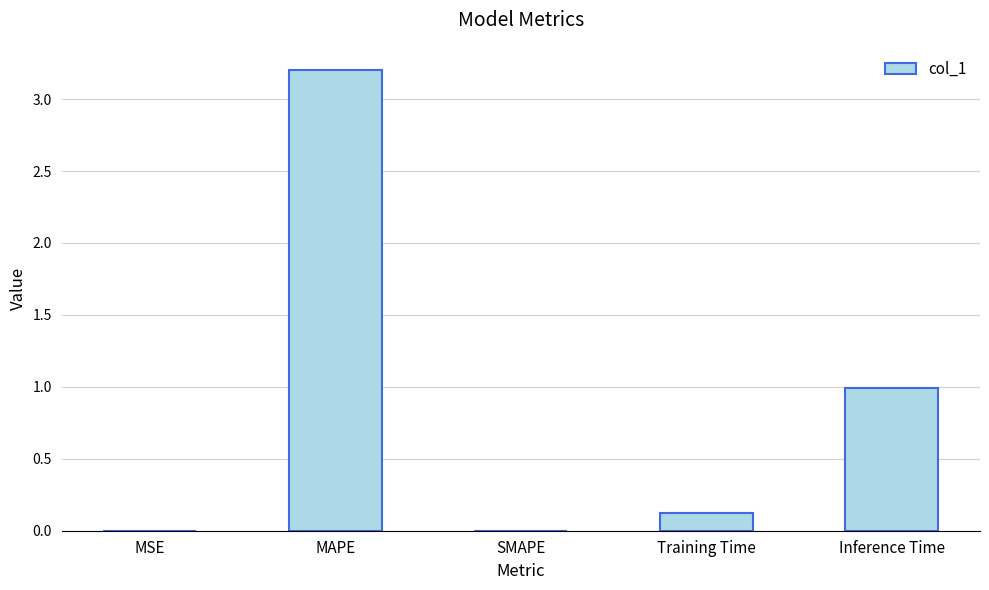

What is the sum of all values?

4.3